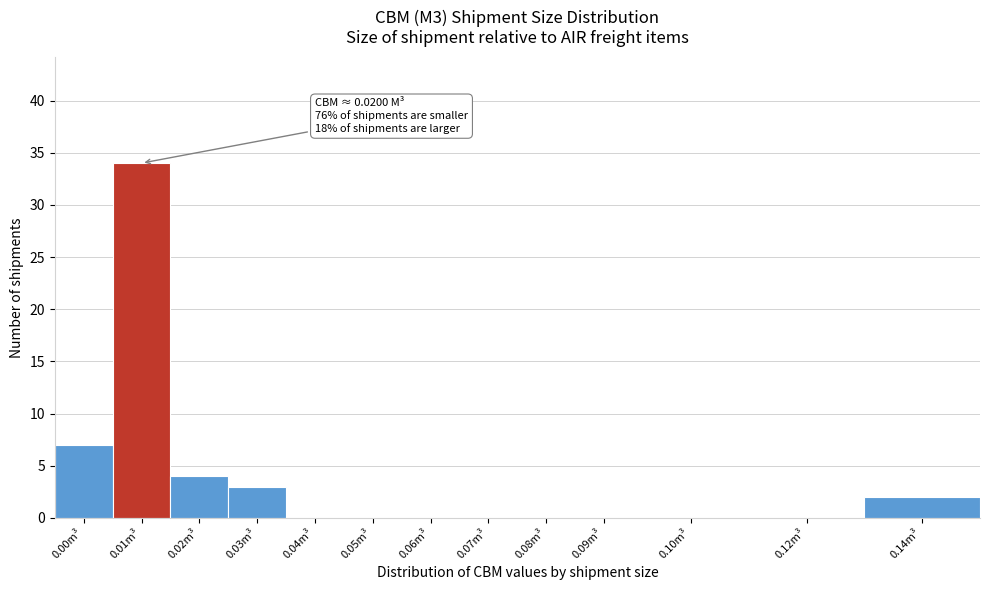

Reading left to right, what are all the values shown in this chart?

0.00m³=7	0.01m³=34	0.02m³=4	0.03m³=3	0.04m³=0	0.05m³=0	0.06m³=0	0.07m³=0	0.08m³=0	0.09m³=0	0.10m³=0	0.12m³=0	0.14m³=2